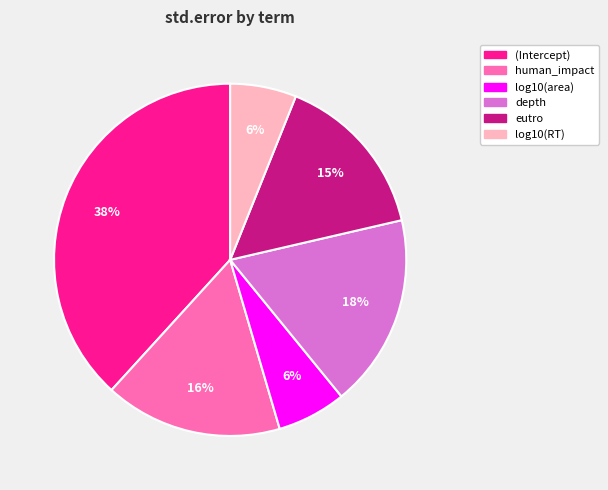

Does eutro account for over 50% of the chart?

No